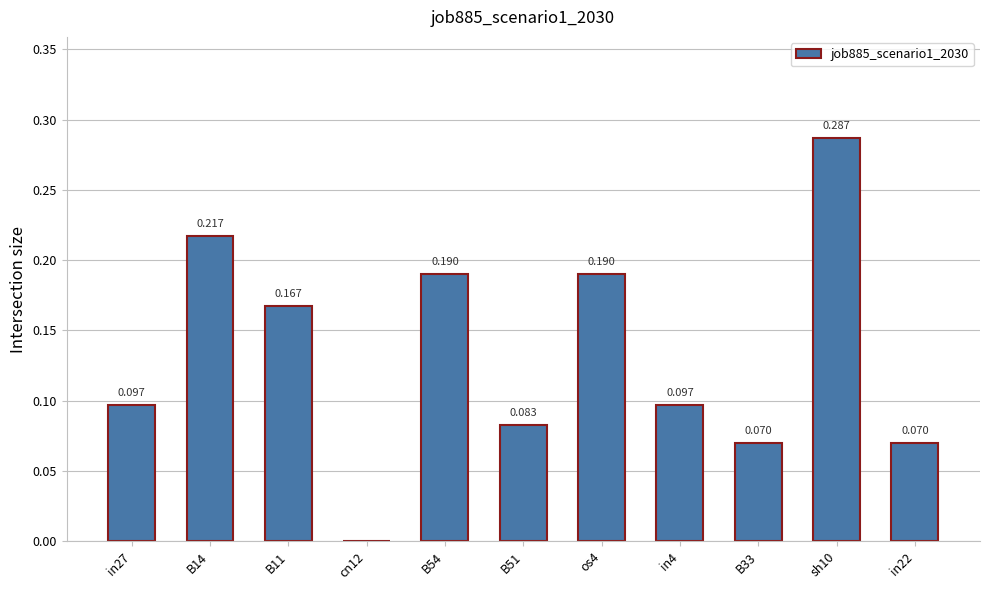

What is the average value?

0.1